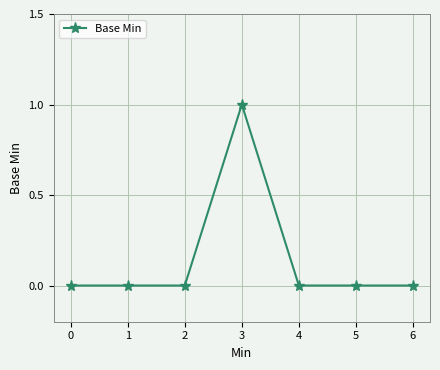

What is the value of the 4th point from the left?

1